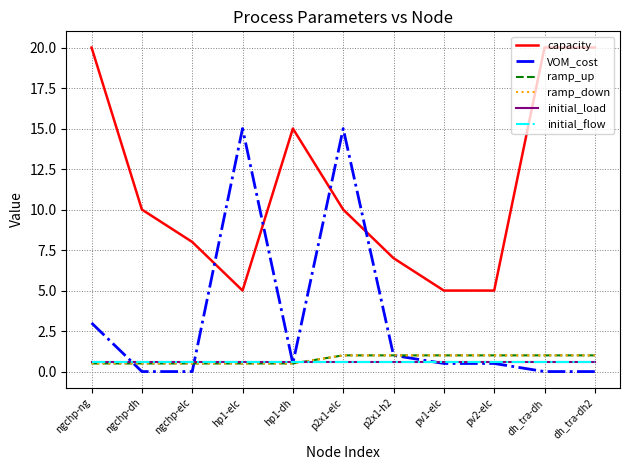

Count the capacity values in the range 5 to 20.

11